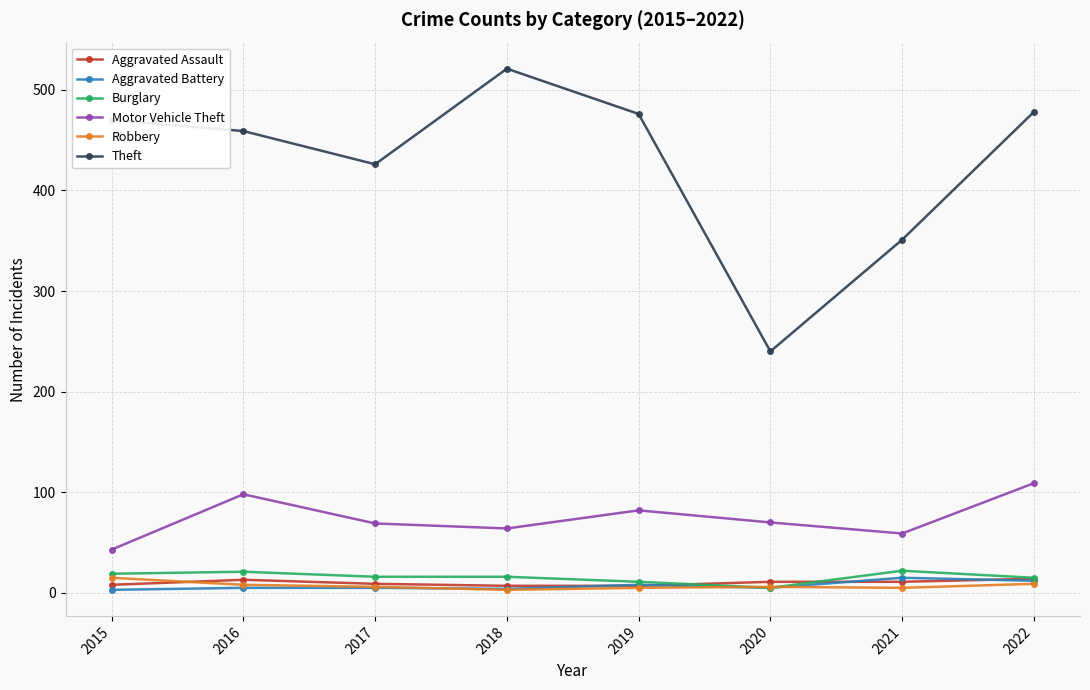

The Aggravated Assault series shows 8 at 2015. True or false?

True